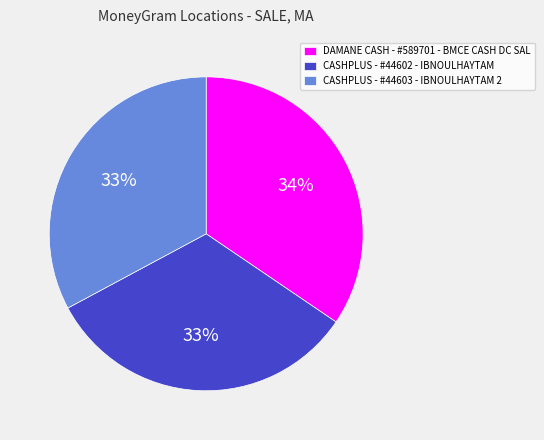

The CASHPLUS - #44603 - IBNOULHAYTAM 2 slice represents 33% of the pie. True or false?

True